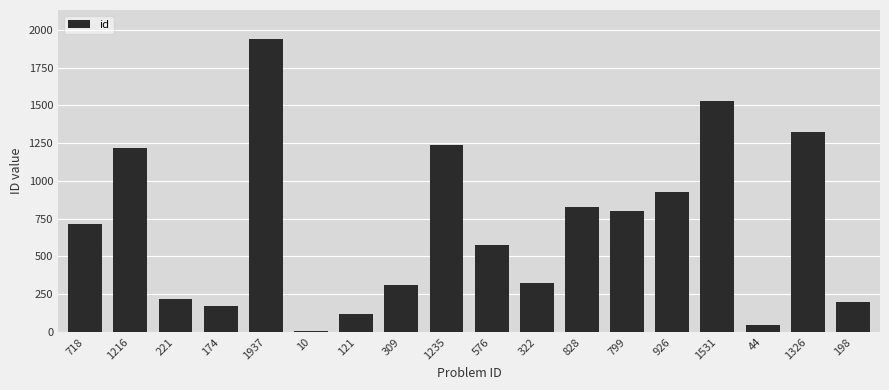

True or false: the data shows 576 at 576.

True